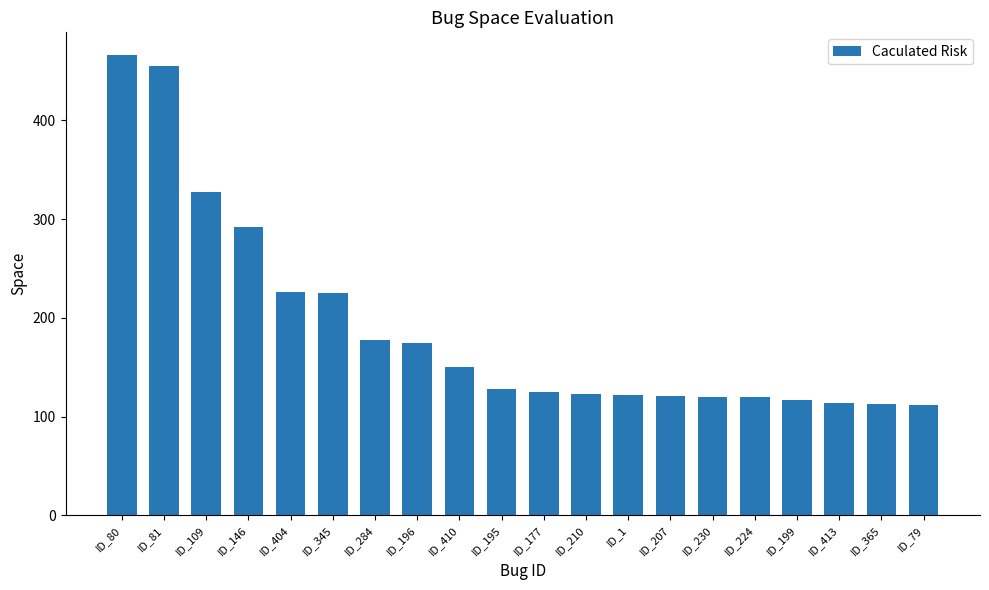

Is it true that the value at ID_410 is 150?

True